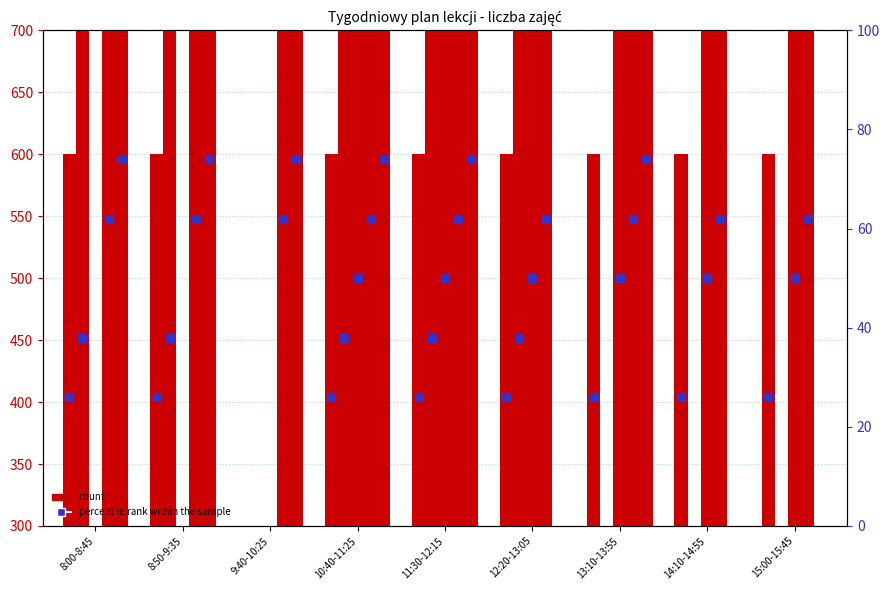

At how many categories does at least one series exceed 152?

9